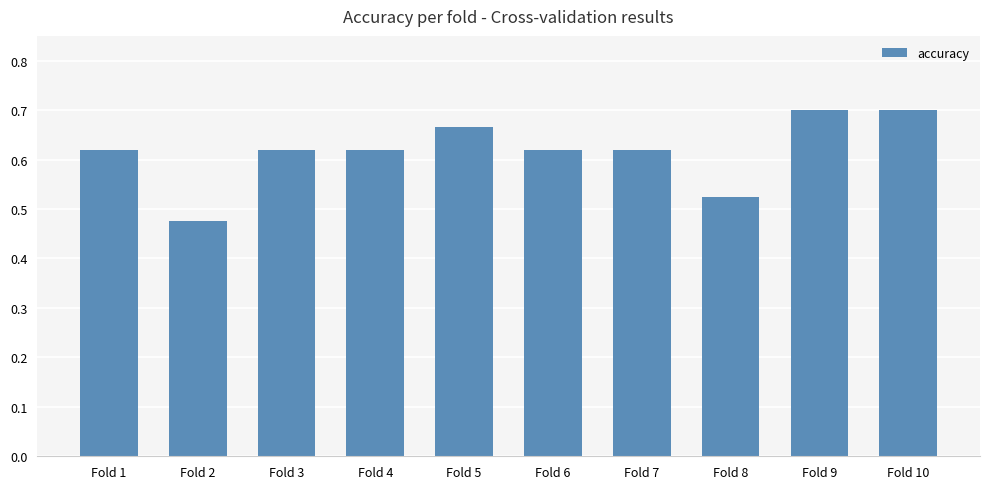

How many bars are there in total?

10